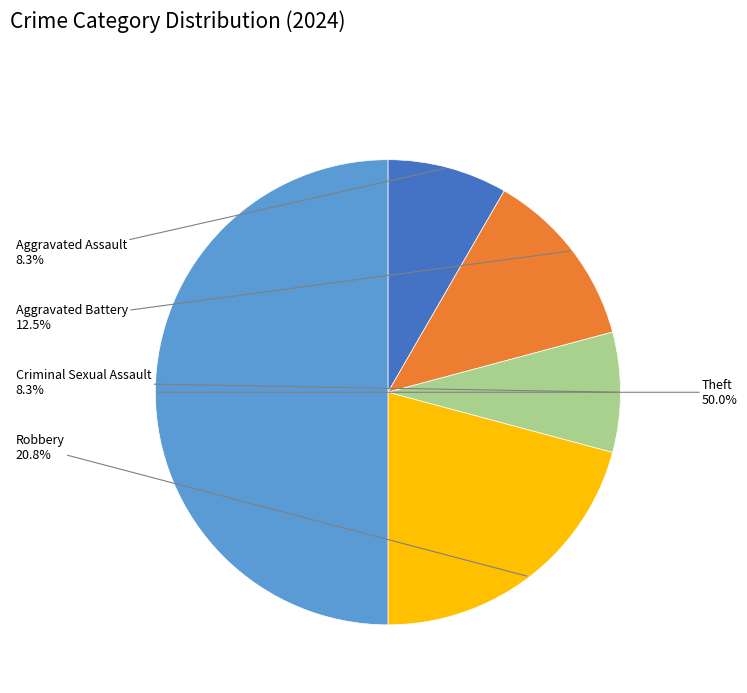

To the nearest percent, what is the average slice percentage?

20%